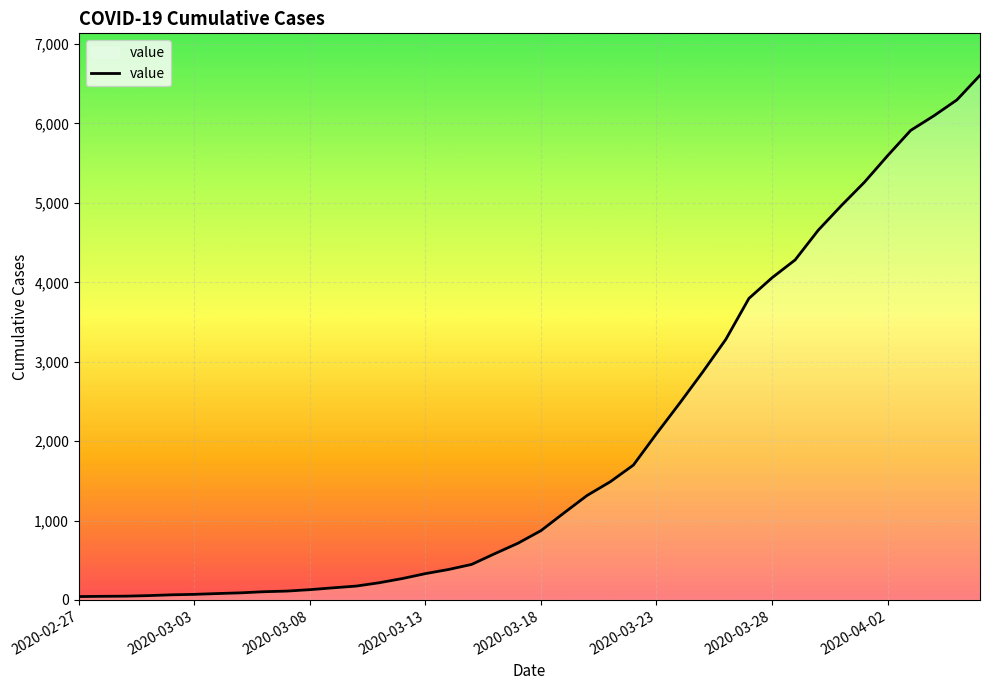

What is the greatest value displayed?

6607